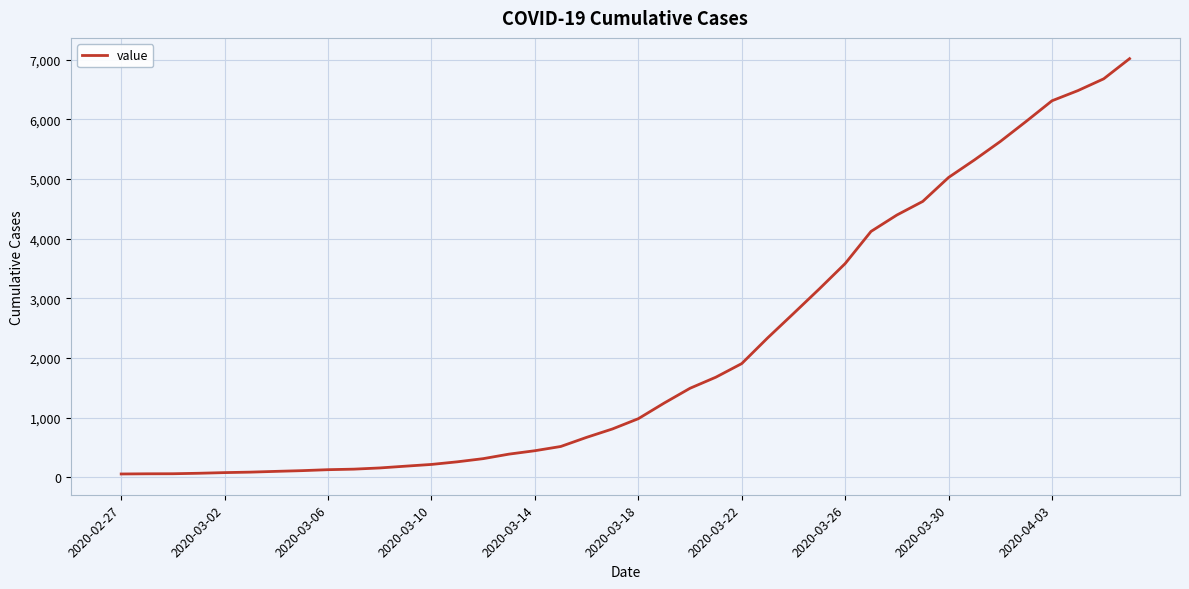

What is the maximum value shown in the chart?

7017